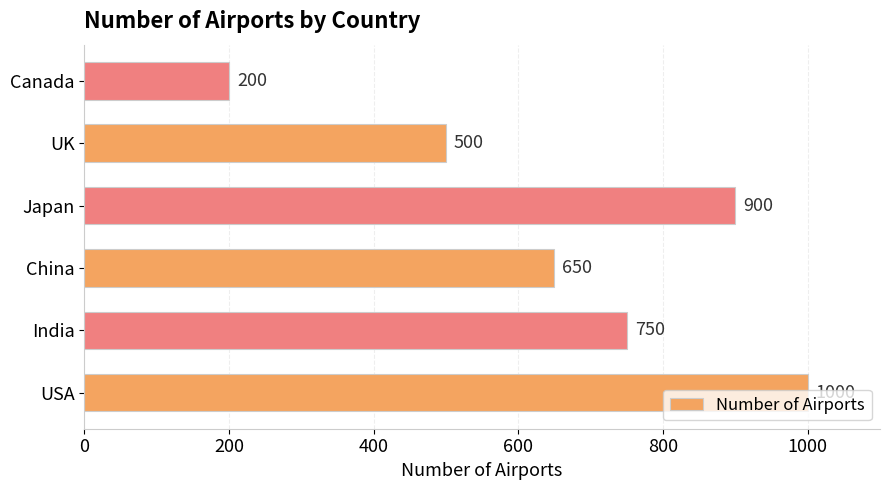

What is the sum of all values?

4000